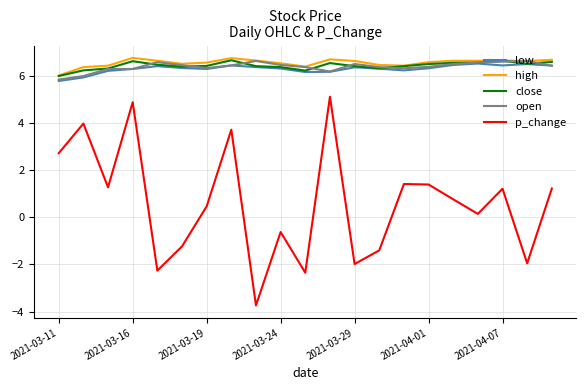

True or false: p_change and high intersect in this chart.

False